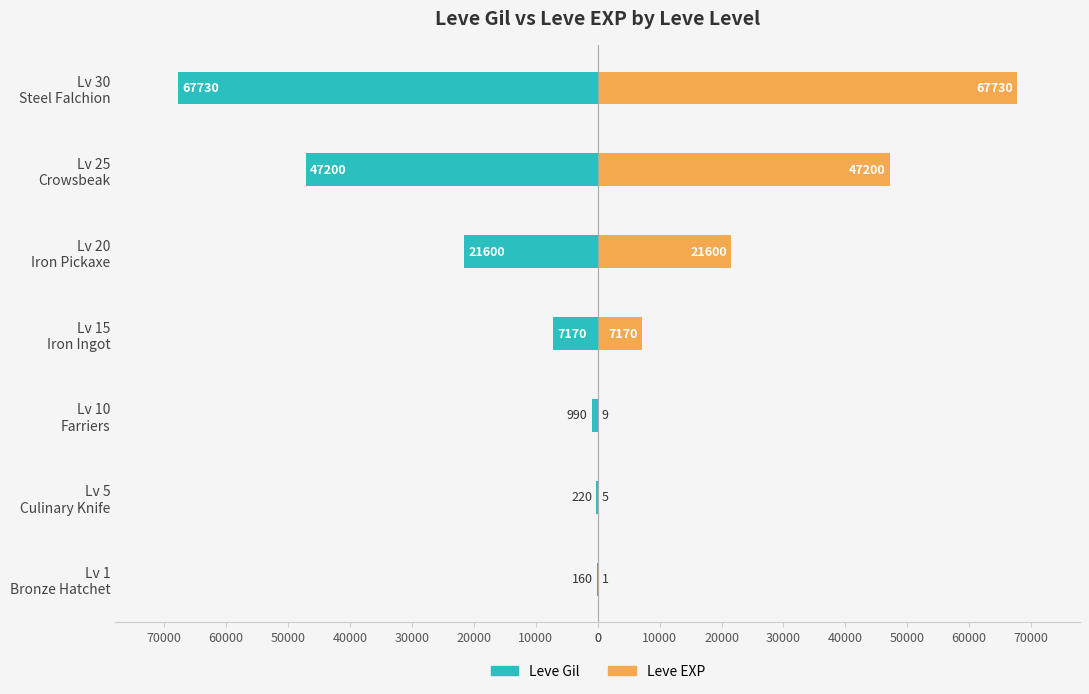

What is the value of the Leve Gil bar at the 2nd from the left?

-220